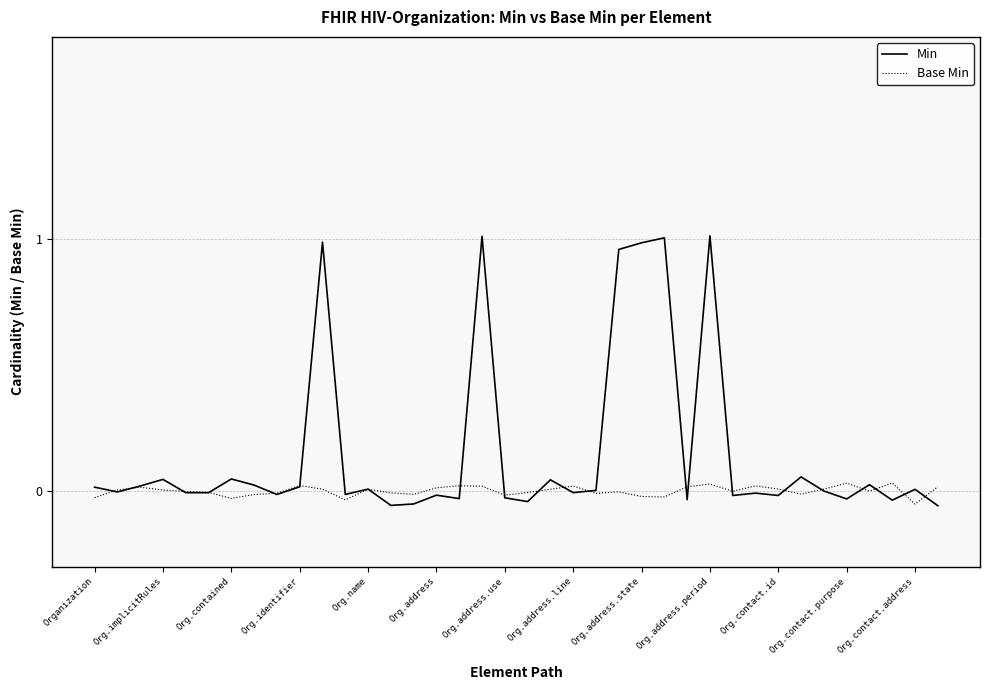

Which series has the largest total across all categories?

Min